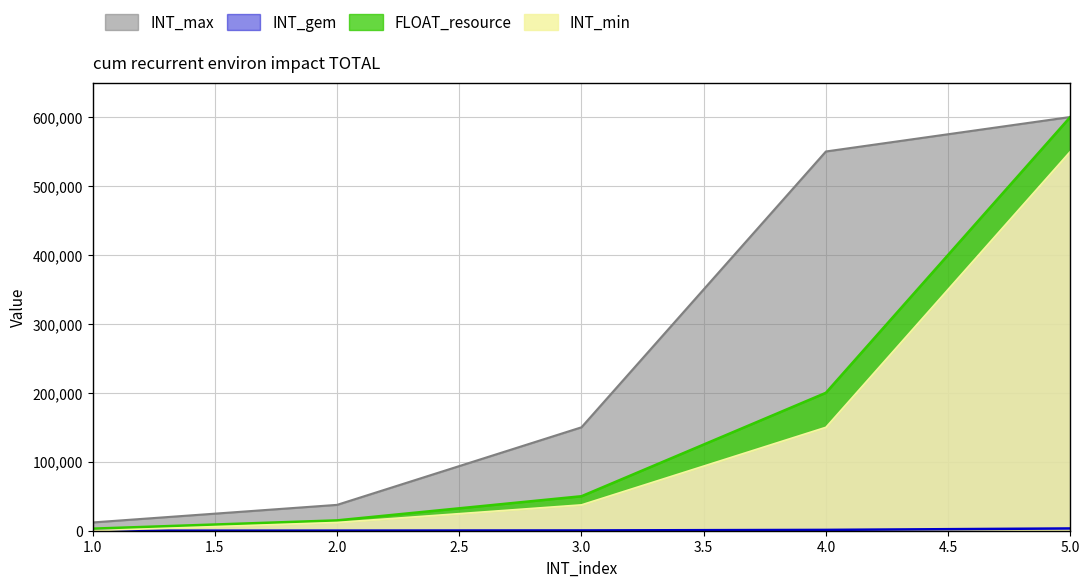

Between 3 and 1, which is larger?

3